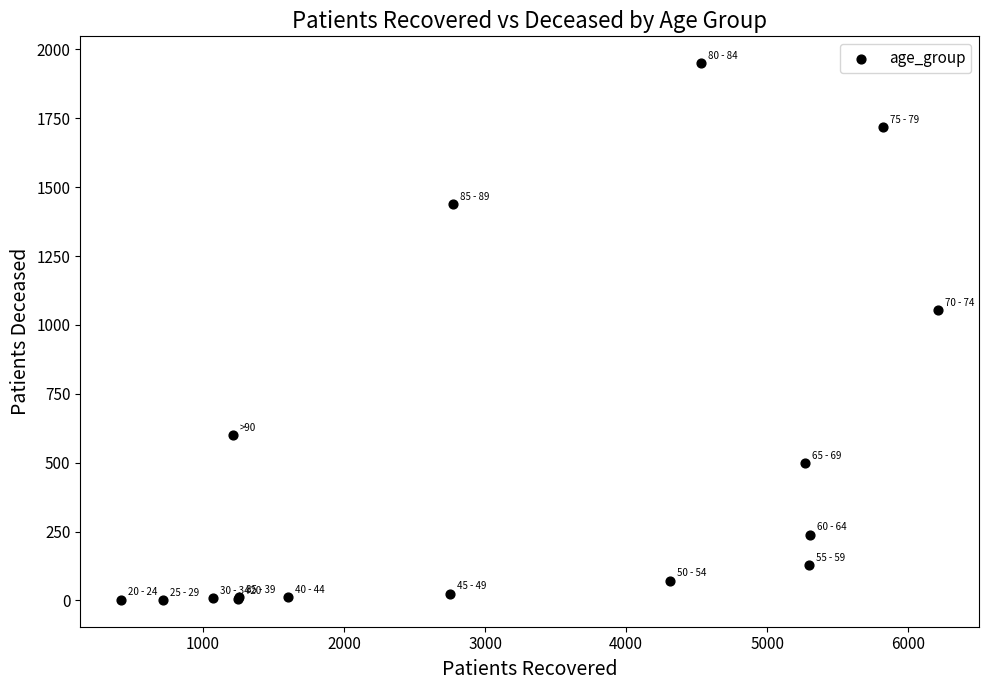

What Y value in the scatter plot is closest to 976?

1053